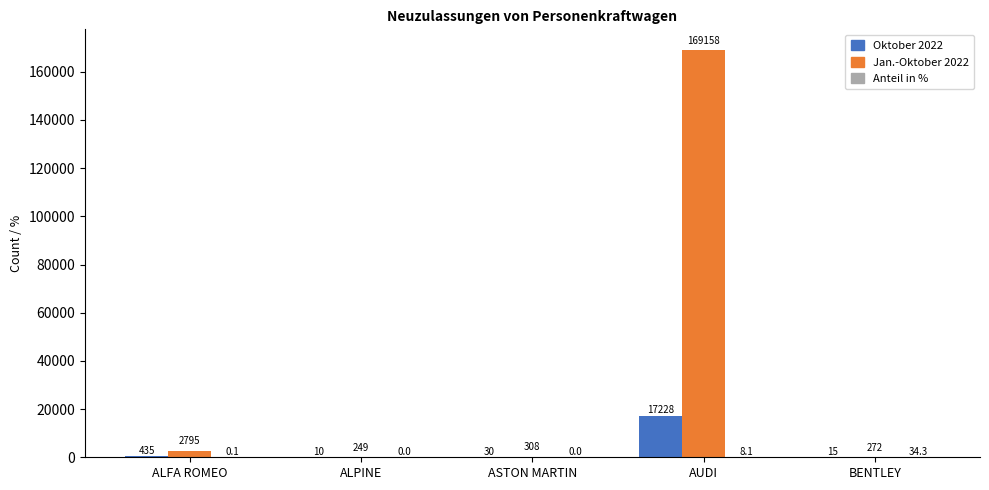

What is the sum of all Oktober 2022 values?

17718.0